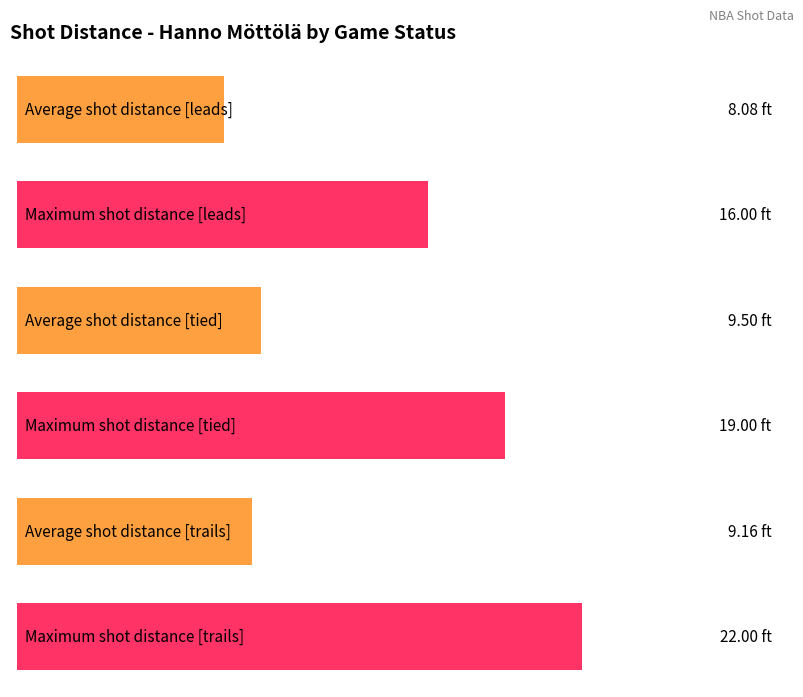

What is the greatest value displayed?

22.0